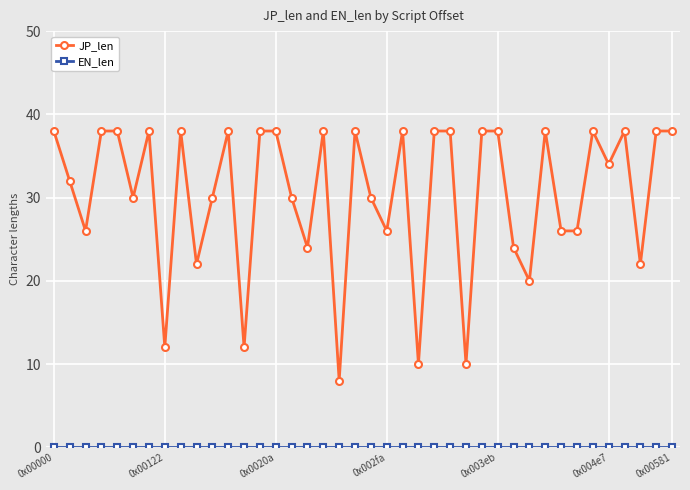

What is the value of the JP_len point at the 29th from the left?

38